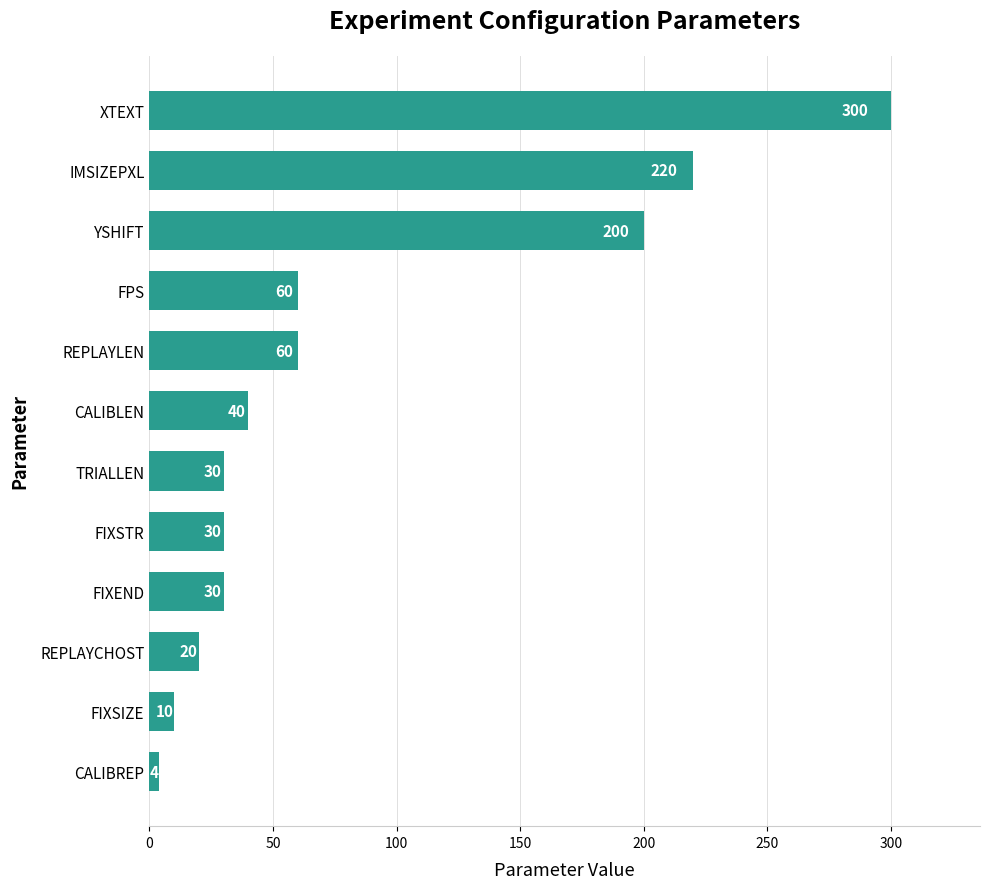

Reading bottom to top, extract all data points from this chart.

CALIBREP=4	FIXSIZE=10	REPLAYCHOST=20	FIXEND=30	FIXSTR=30	TRIALLEN=30	CALIBLEN=40	REPLAYLEN=60	FPS=60	YSHIFT=200	IMSIZEPXL=220	XTEXT=300